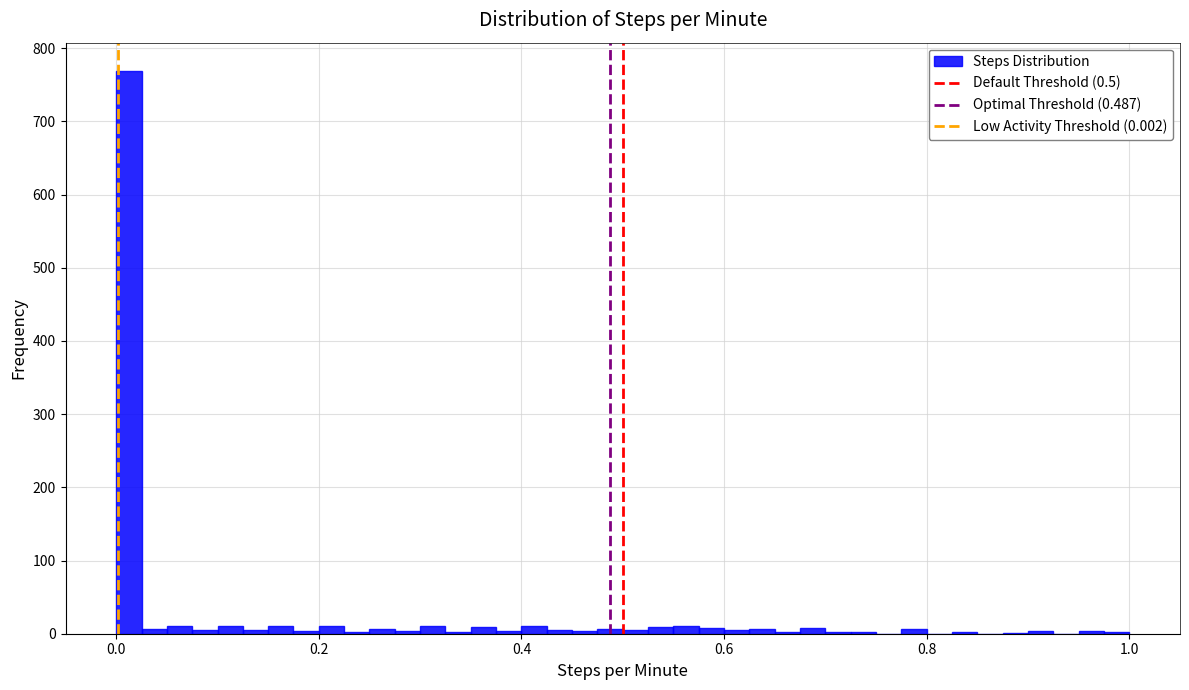

Read against the x-axis, roughly where is the centre of the tallest bar?

0.02